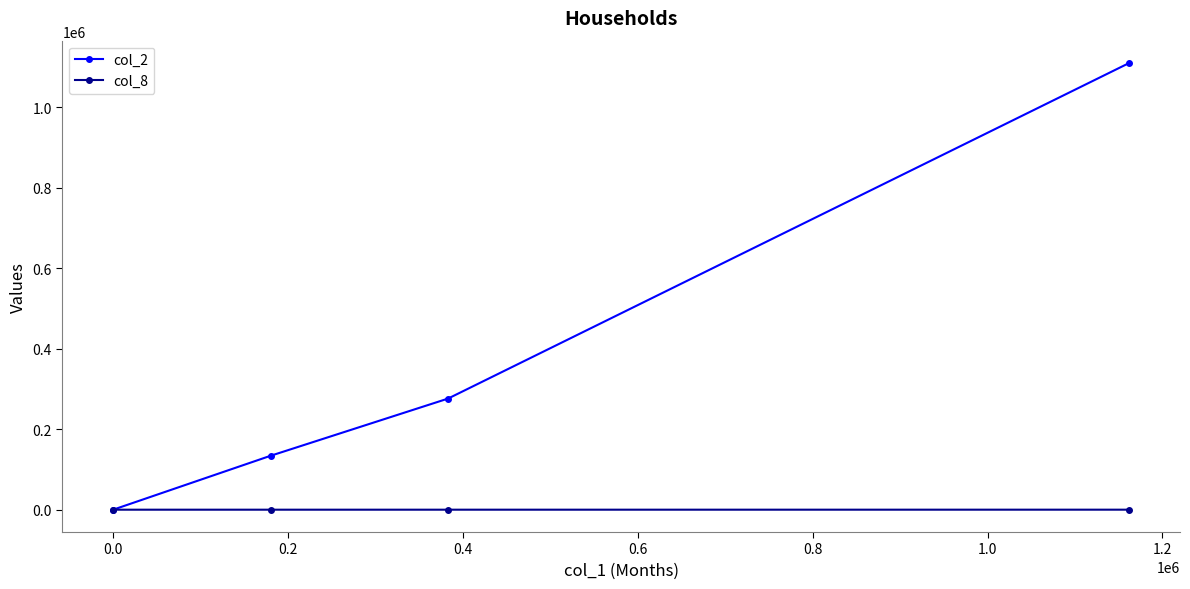

List the series in order of their overall mean, highest first.

col_2, col_8